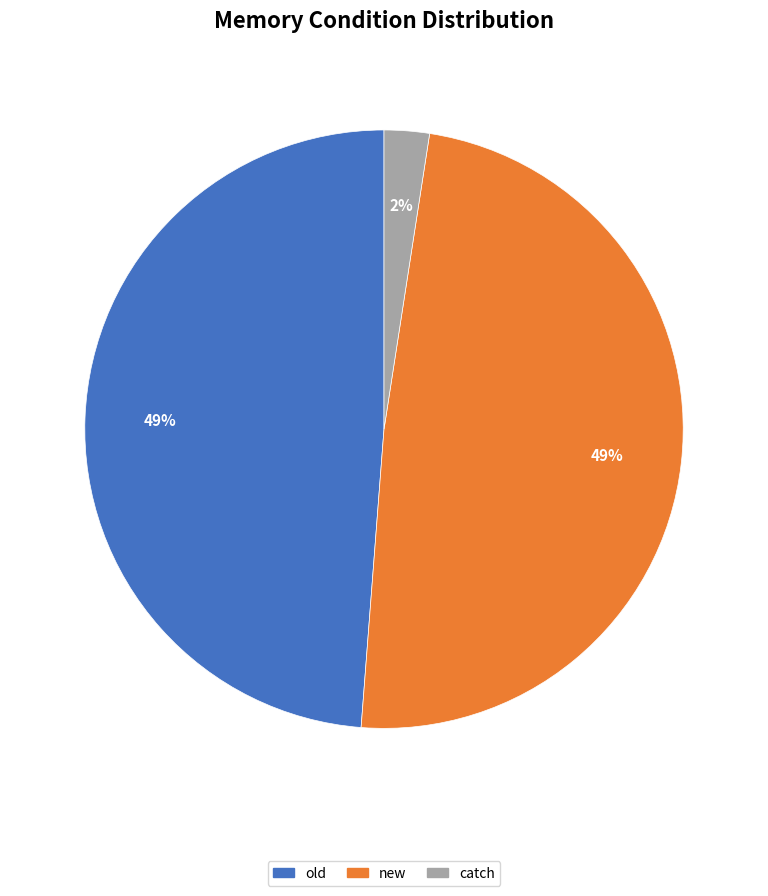

How many slices are in this pie chart?

3